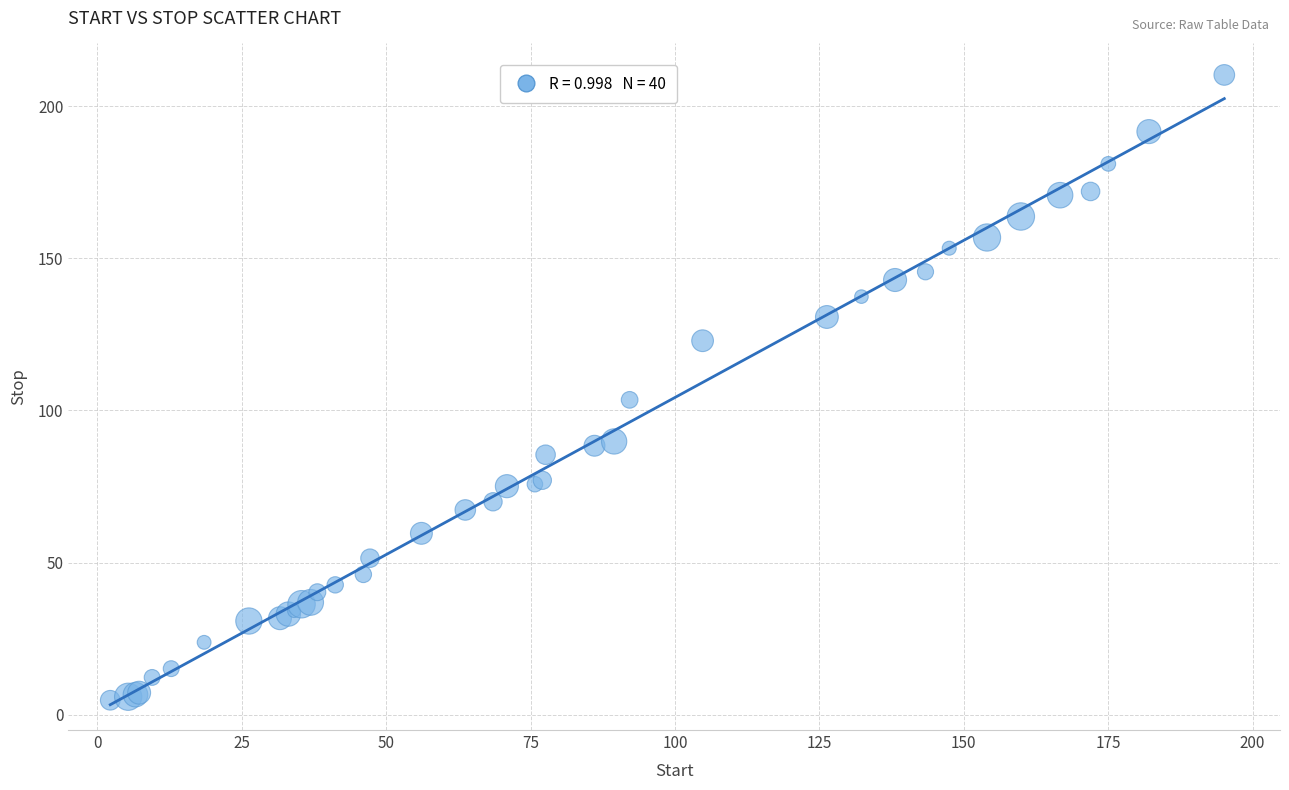

What Y value in the scatter plot is closest to 107?

103.5